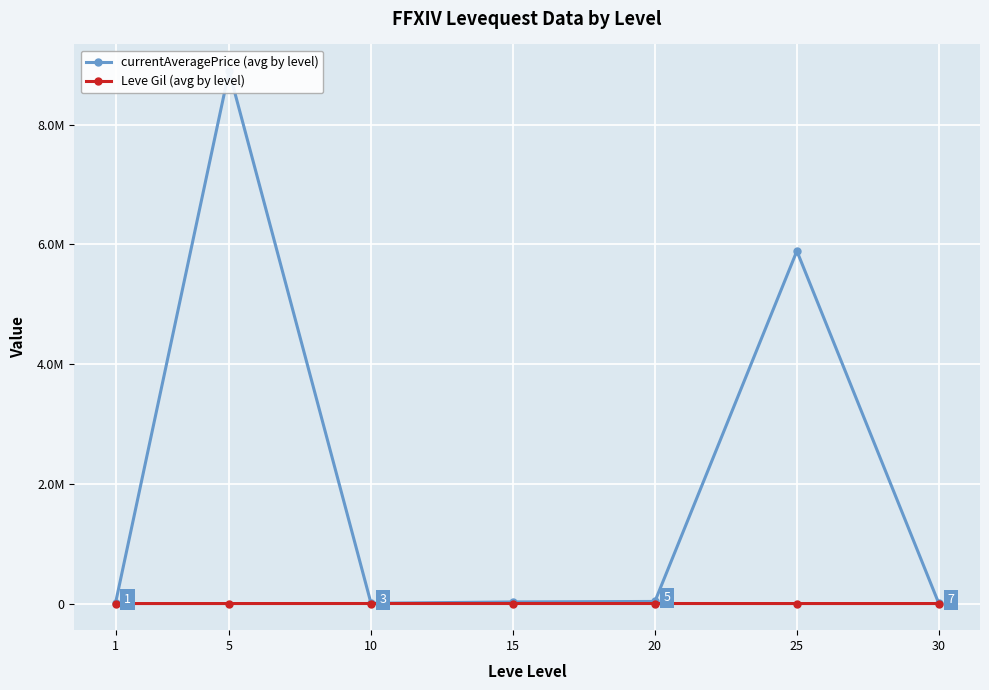

Is this an area chart (filled region under the line)?

No